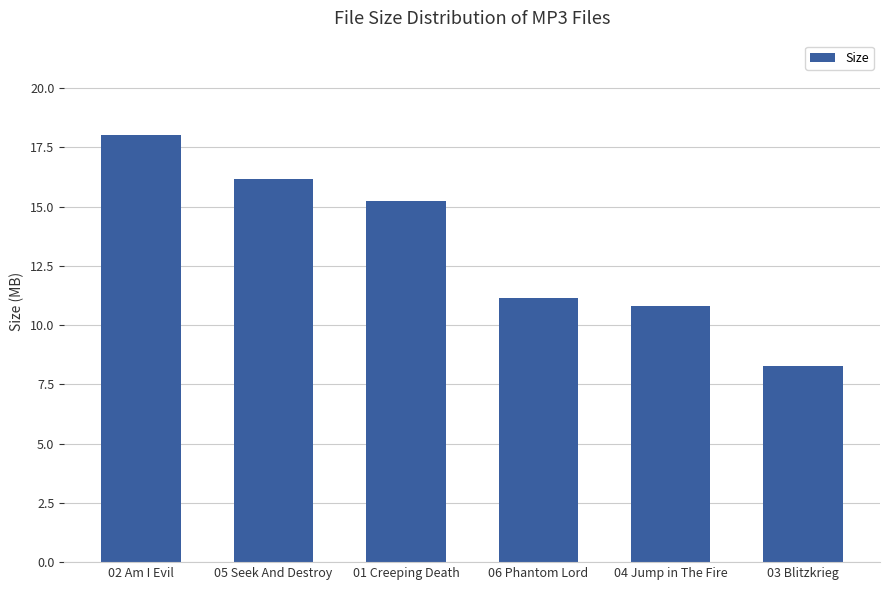

What is the value of the 1st bar from the left?

18.0